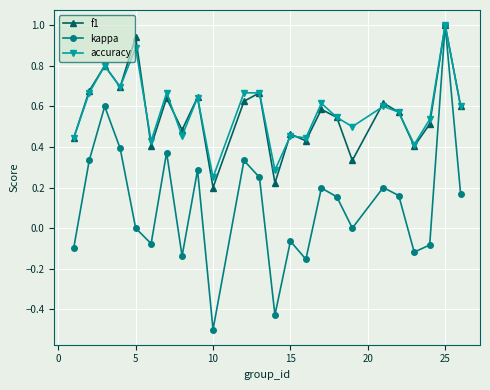

How many accuracy values are between 0 and 1?

24